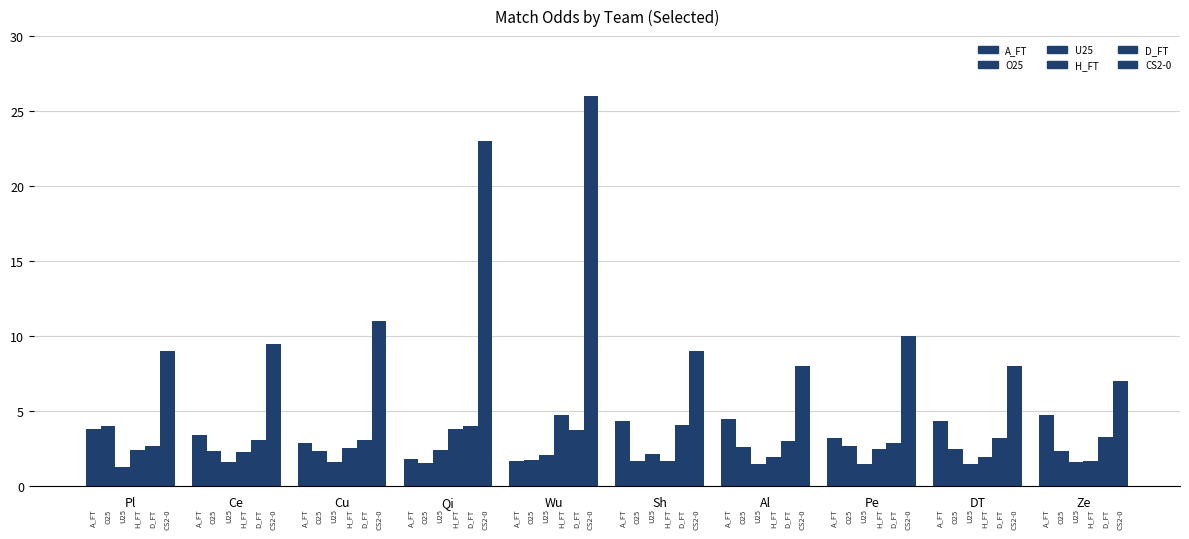

How many groups of bars are there?

10